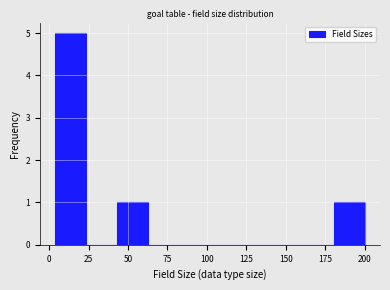

Around what value on the x-axis is the tallest bar? Give the approximate position of its centre, as read against the axis.

15